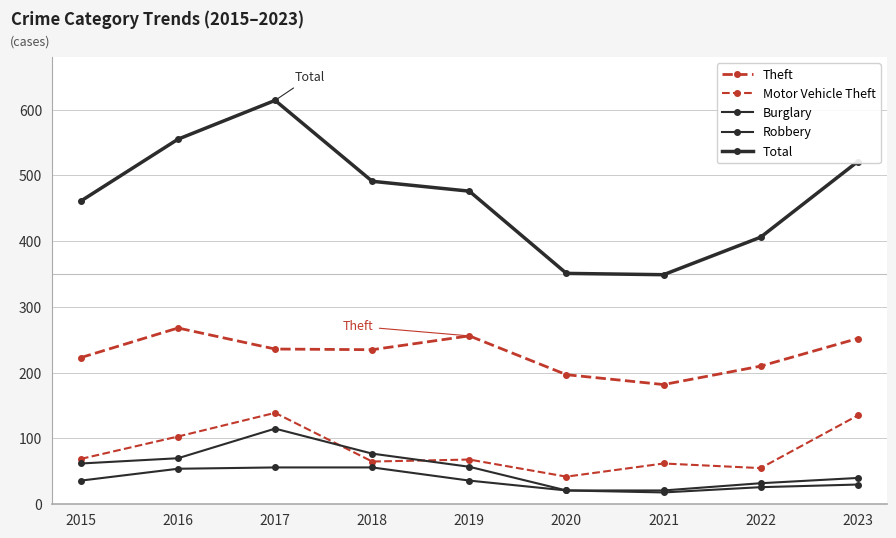

What is the difference between the Theft values at 2019 and 2023?

4